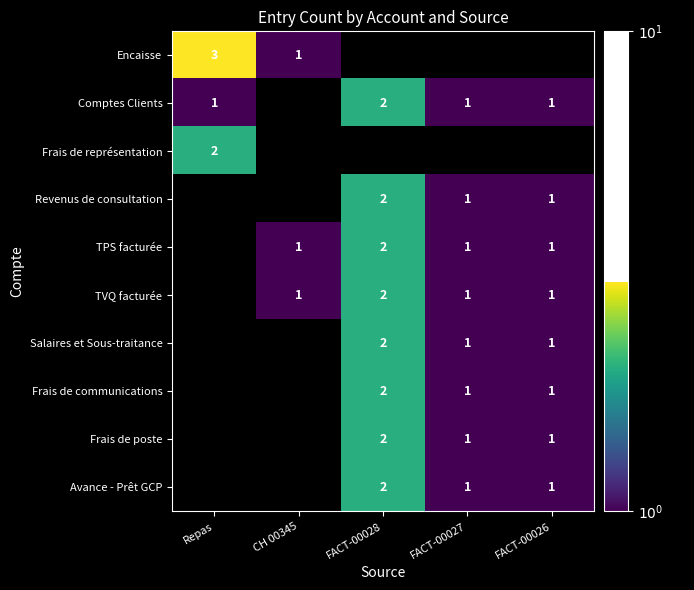

The Salaires et Sous-traitance series shows 1 at FACT-00026. True or false?

True